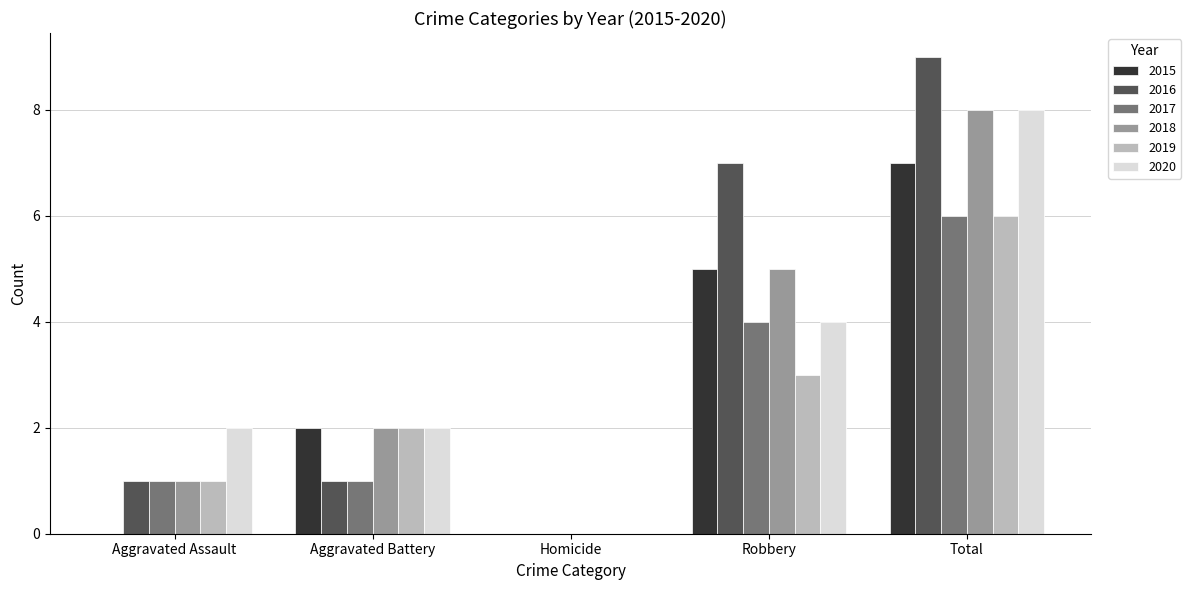

How many groups of bars are there?

5